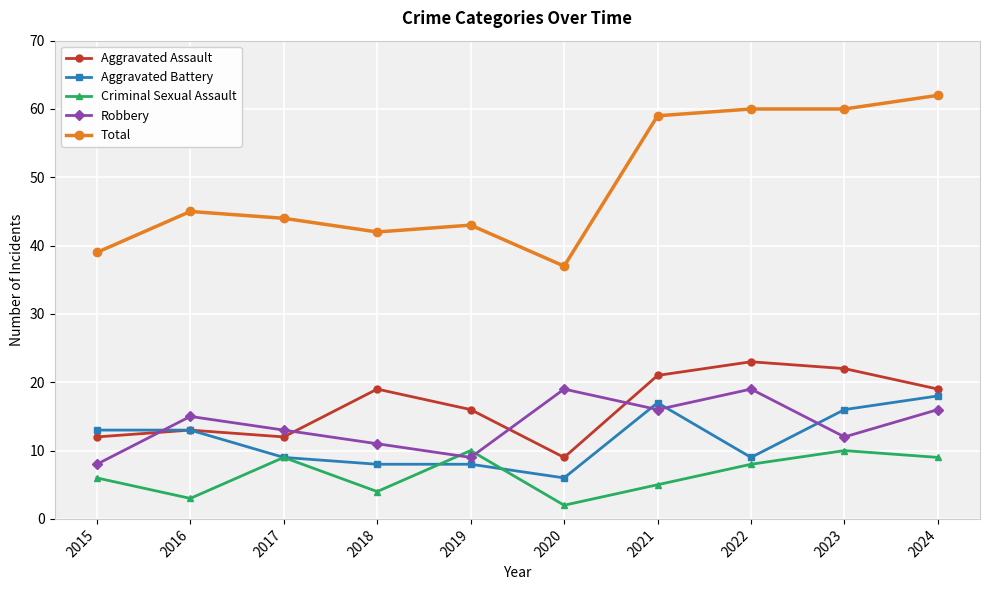

What is the difference between the second highest and minimum values in the Robbery series?

11